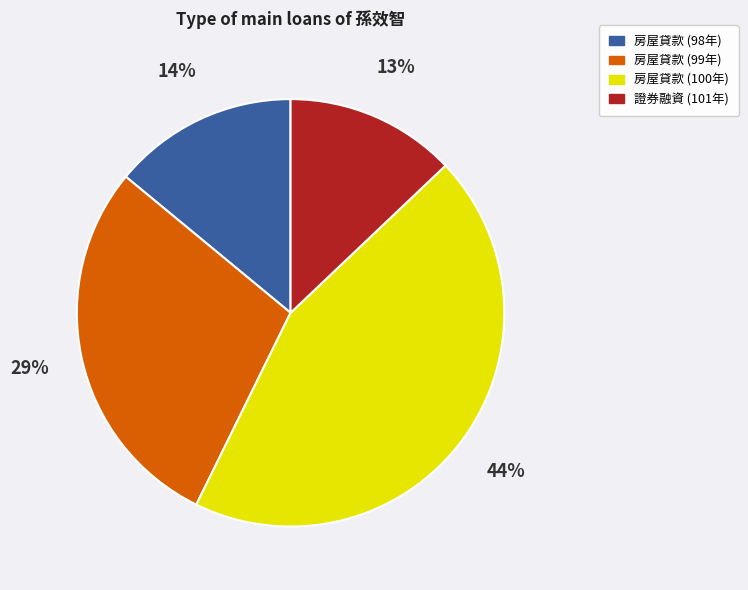

To the nearest percent, what is the average slice percentage?

25%